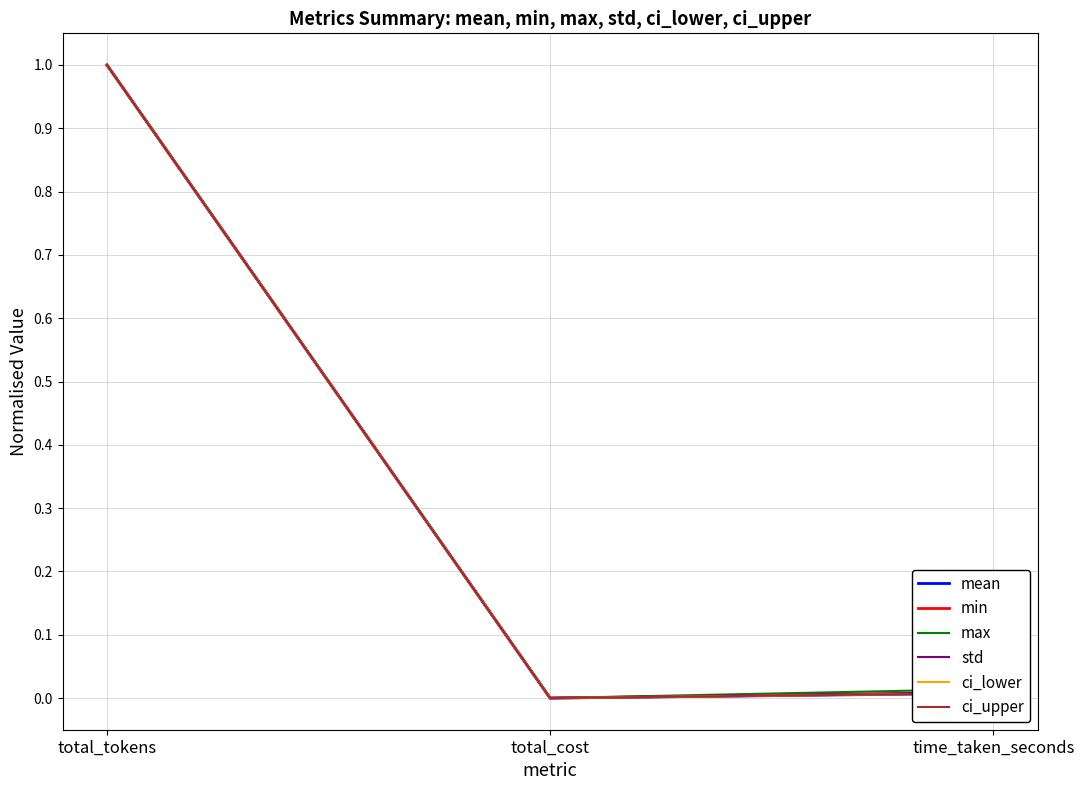

The ci_upper series shows 1.0 at total_tokens. True or false?

True